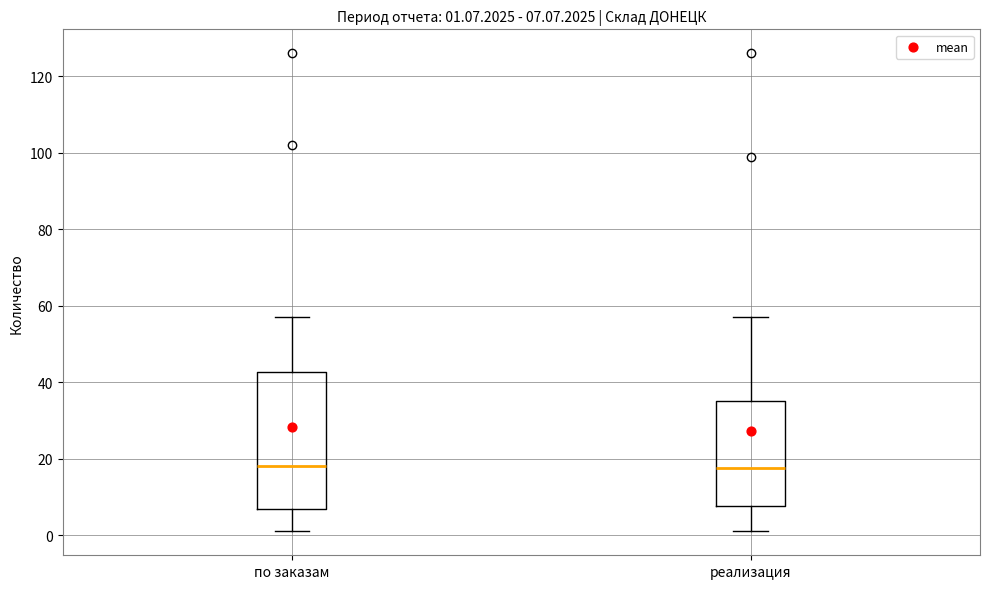

Which box is the tallest, from its lower edge to its upper edge?

по заказам